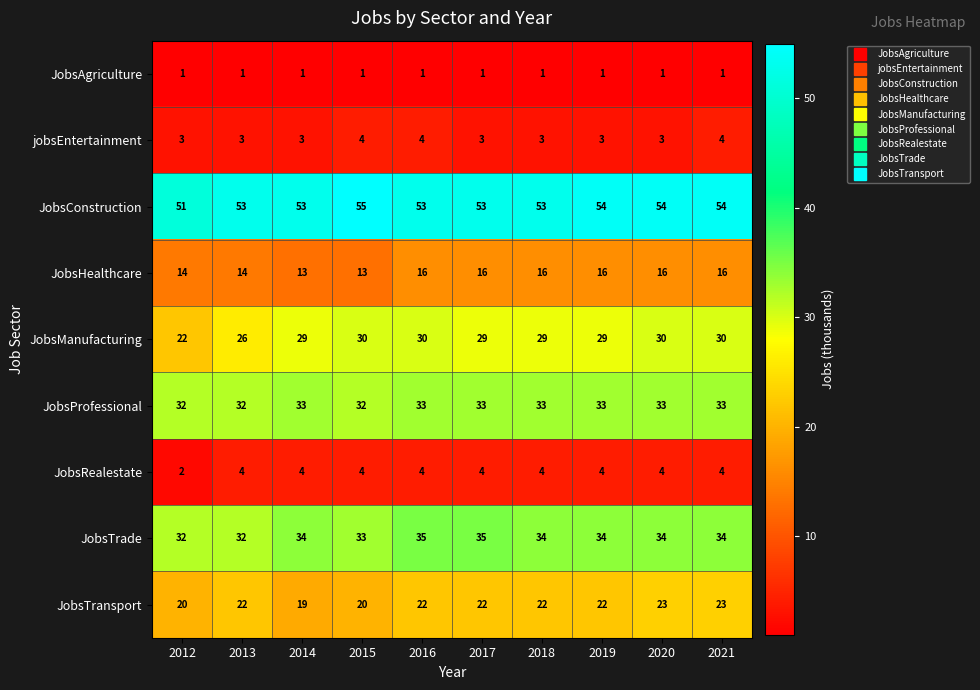

Which series has the widest spread of values?

JobsManufacturing